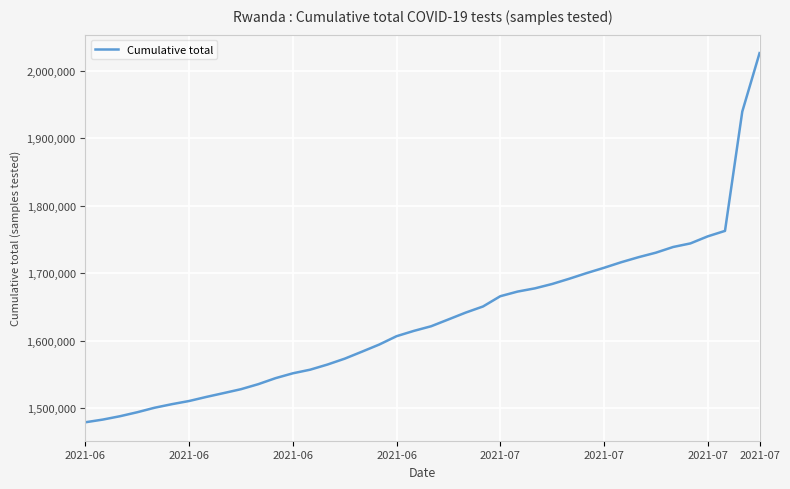

What is the maximum value shown in the chart?

2026511